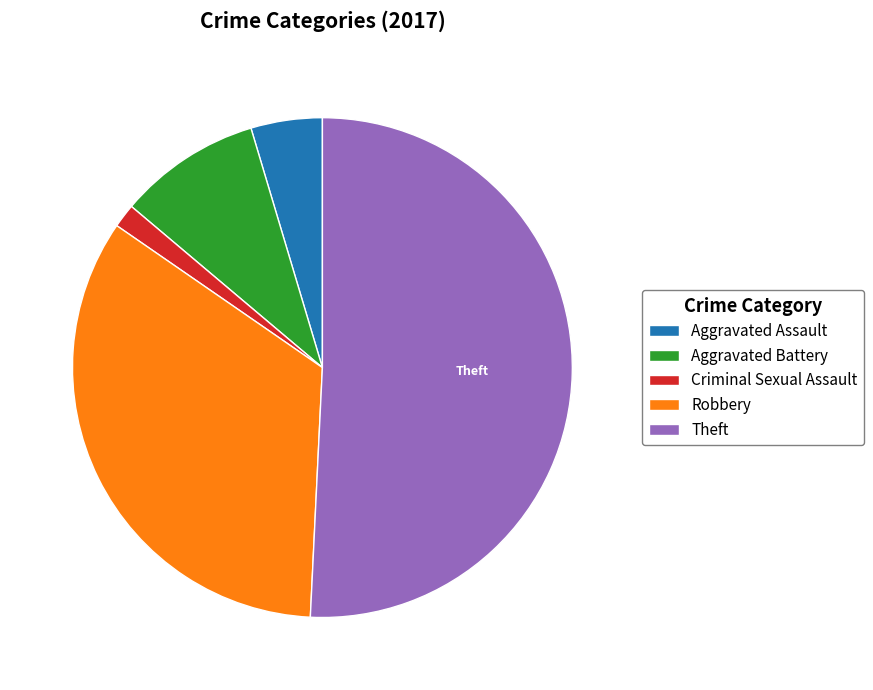

Is it true that Aggravated Assault is 5% of the pie?

True